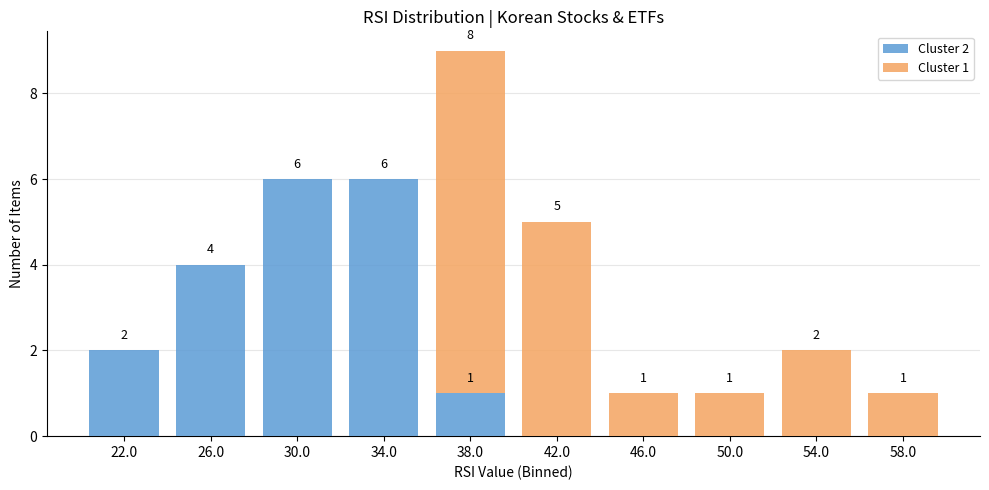

Which range on the x-axis has the tallest stacked bar (by total height)?

36 to 40